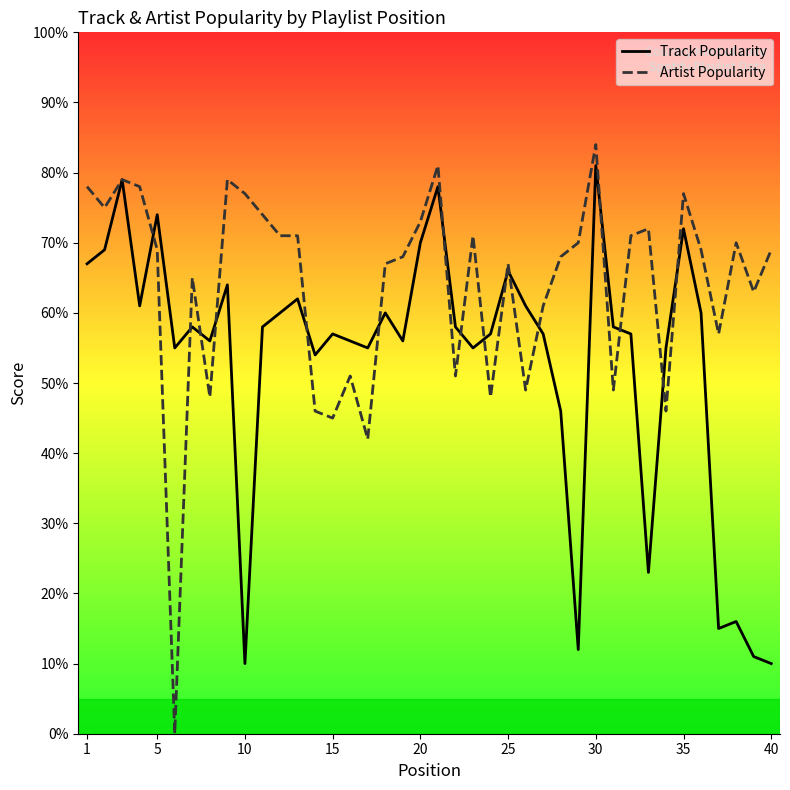

List the series in order of their overall mean, highest first.

Artist Popularity, Track Popularity